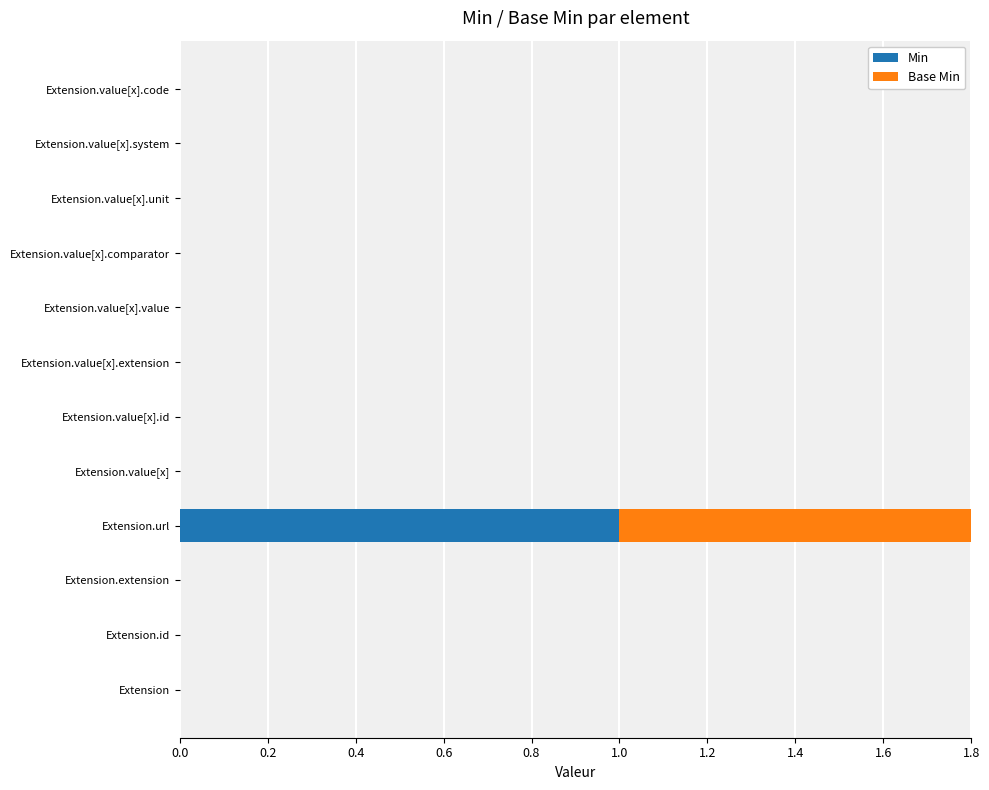

The Base Min series shows 0 at Extension.value[x].id. True or false?

True